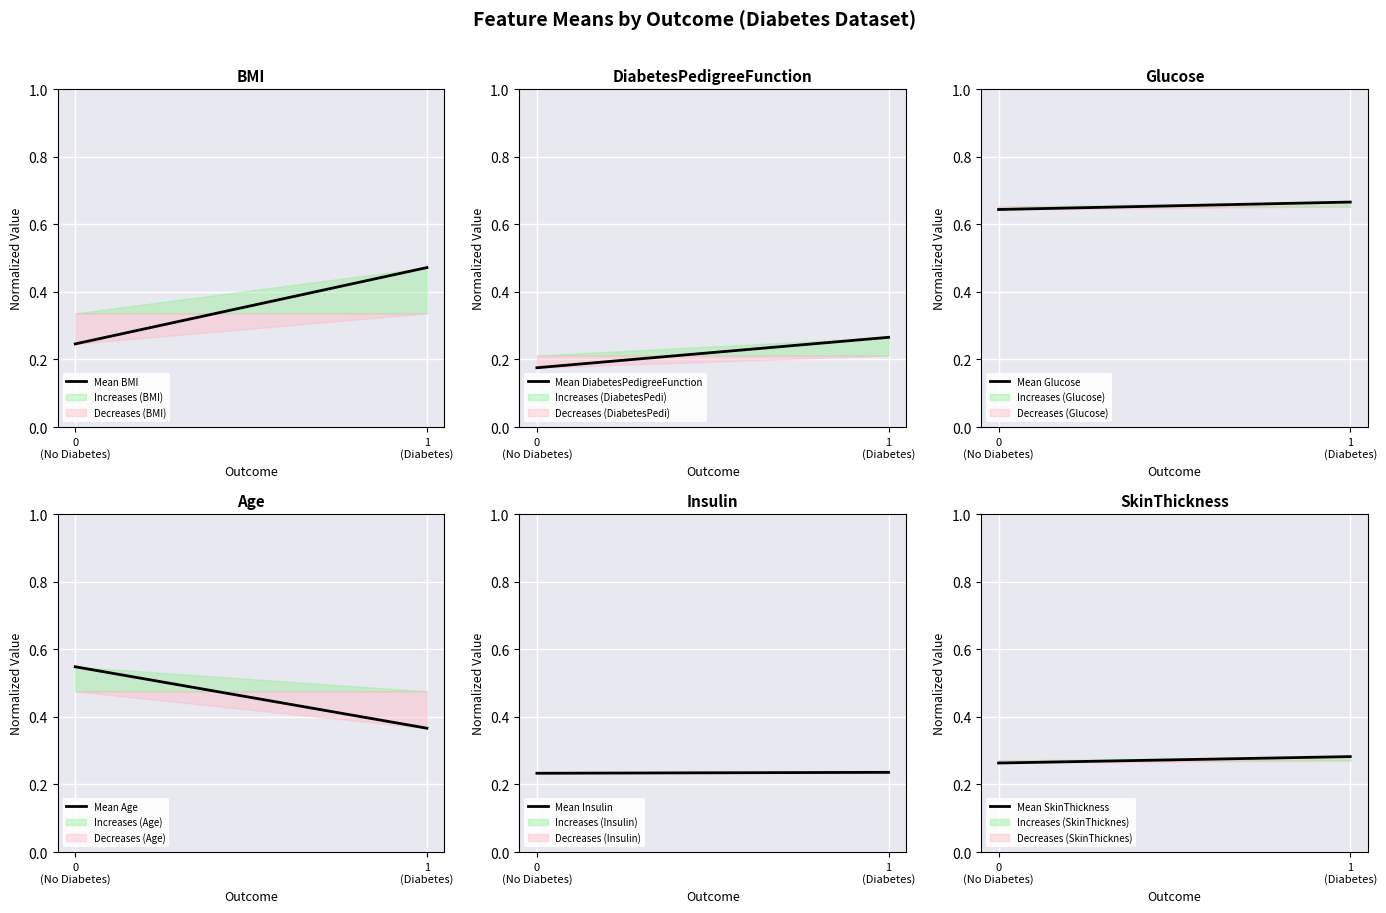

Reading left to right, extract all data points from this chart.

Mean BMI: 0
(No Diabetes)=0.2	1
(Diabetes)=0.5
Mean DiabetesPedigreeFunction: 0
(No Diabetes)=0.2	1
(Diabetes)=0.3
Mean Glucose: 0
(No Diabetes)=0.6	1
(Diabetes)=0.7
Mean Age: 0
(No Diabetes)=0.5	1
(Diabetes)=0.4
Mean Insulin: 0
(No Diabetes)=0.2	1
(Diabetes)=0.2
Mean SkinThickness: 0
(No Diabetes)=0.3	1
(Diabetes)=0.3